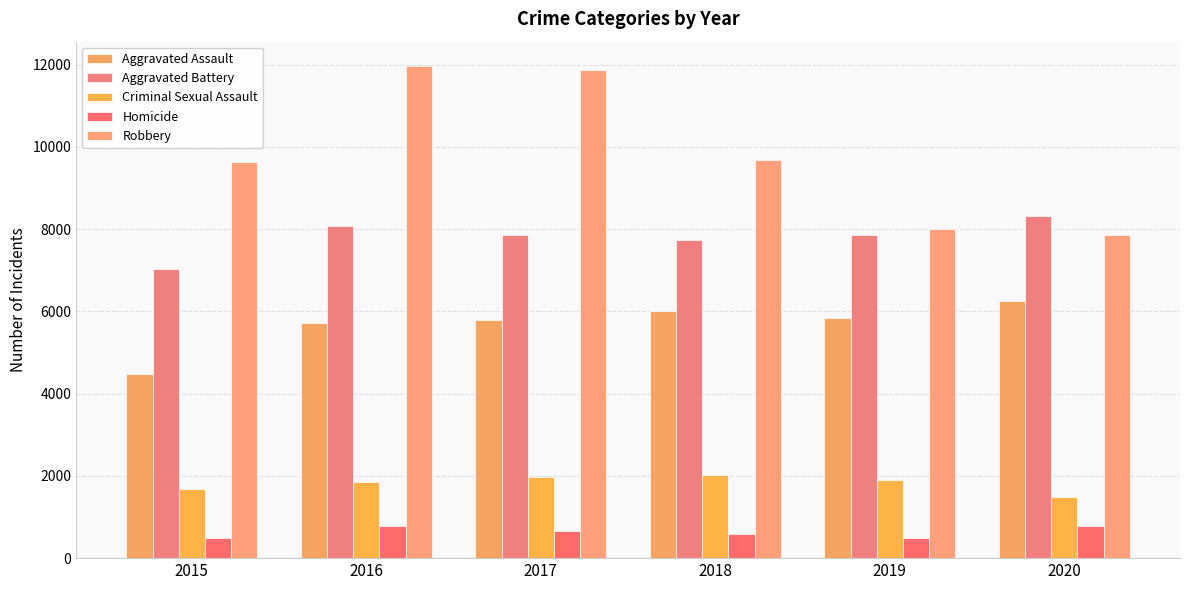

How many bars are there in each group?

5